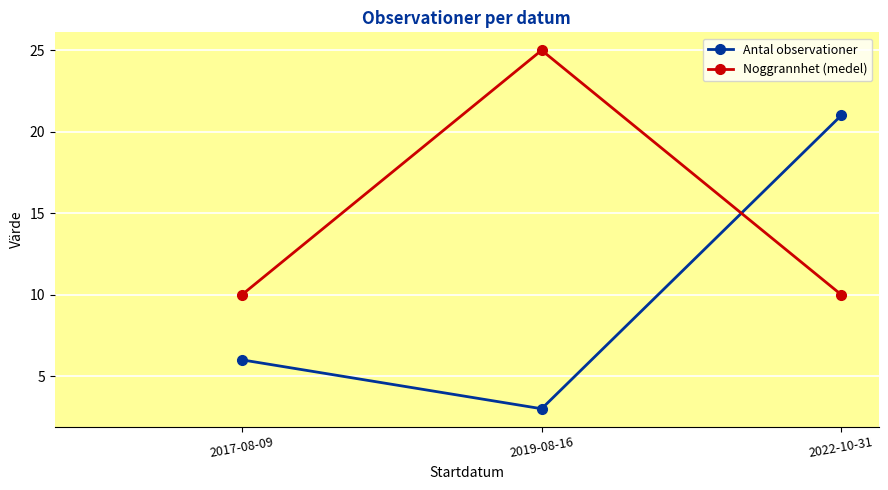

The value of Antal observationer at 2019-08-16 is 5. True or false?

False